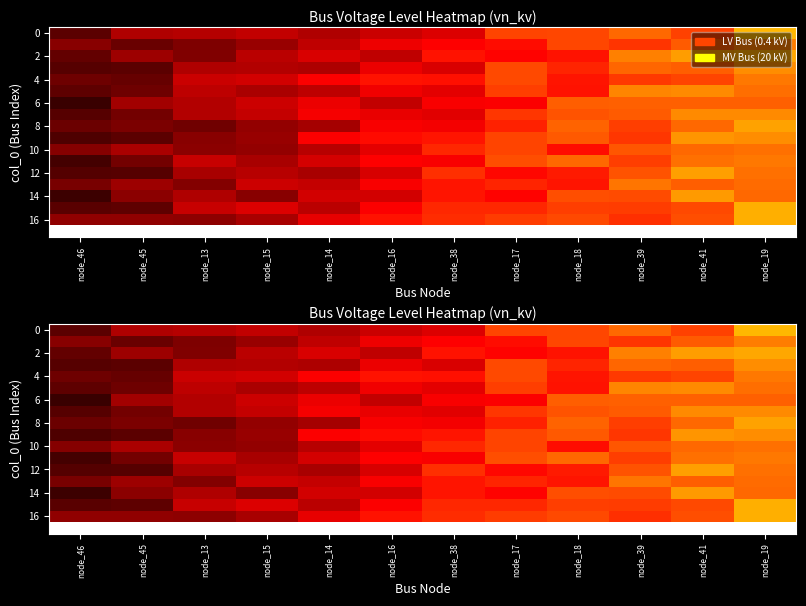

Rank the categories by 14 value from lowest to highest.

node_46, node_15, node_45, node_13, node_16, node_14, node_17, node_38, node_39, node_18, node_19, node_41